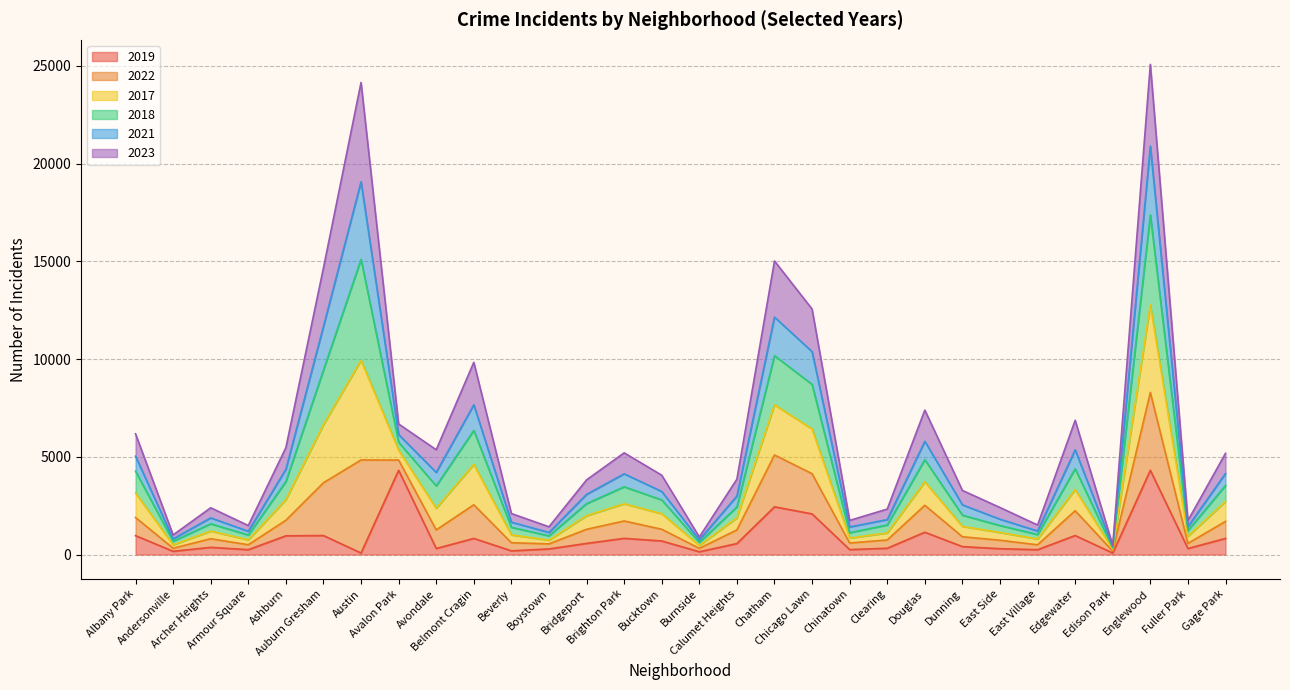

True or false: 2022 has more than 2 interior local peaks.

True